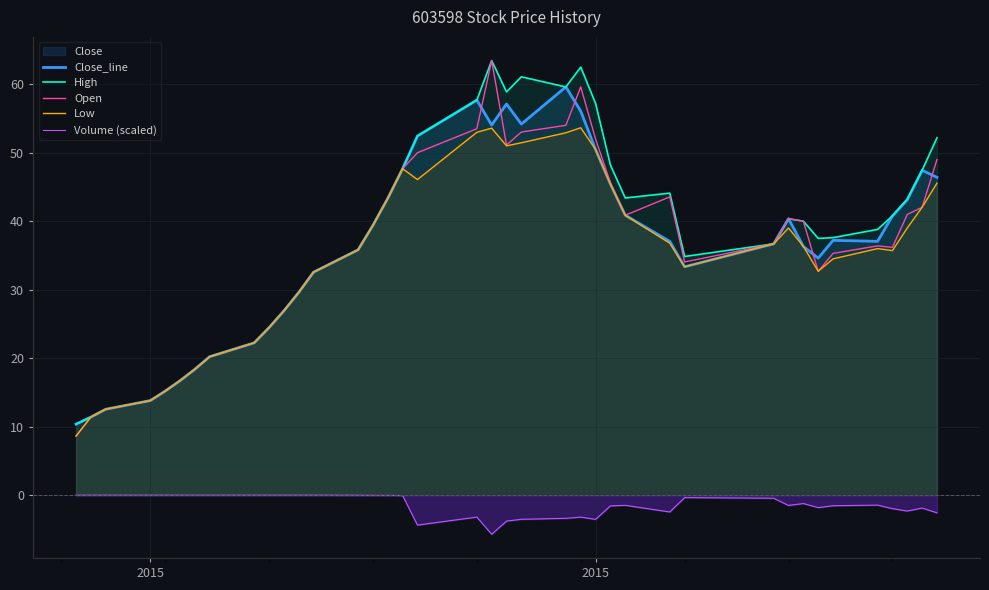

Does the chart display data point markers on the line(s)?

No